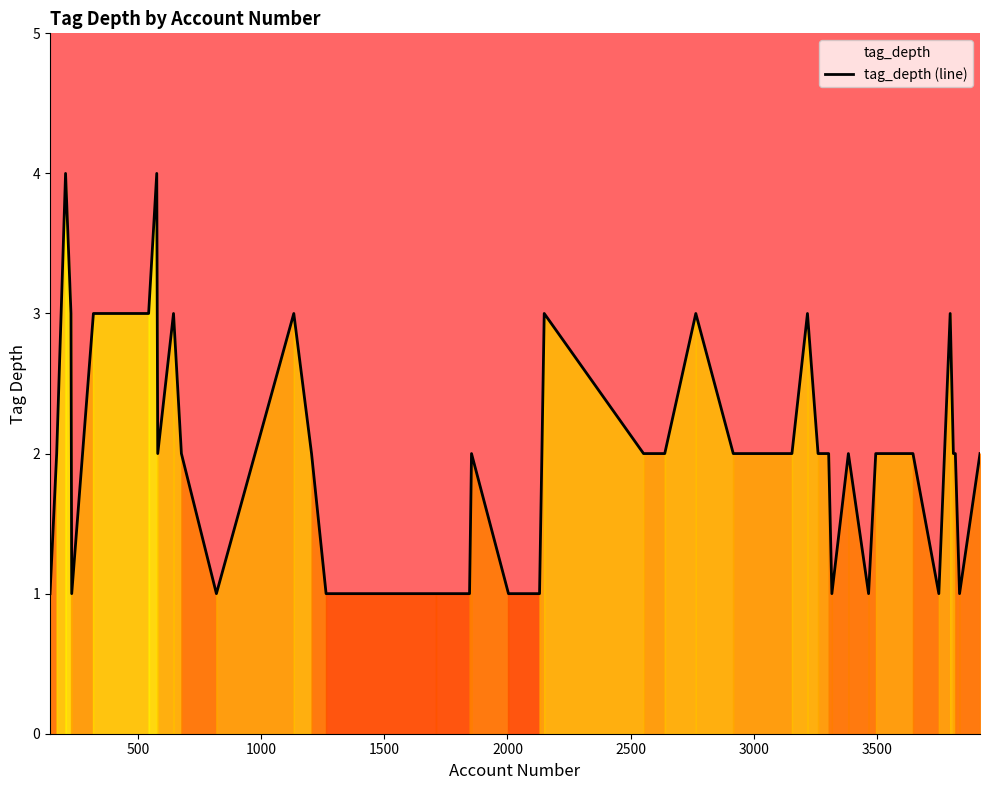

True or false: the data has more than 1 interior local peaks.

True